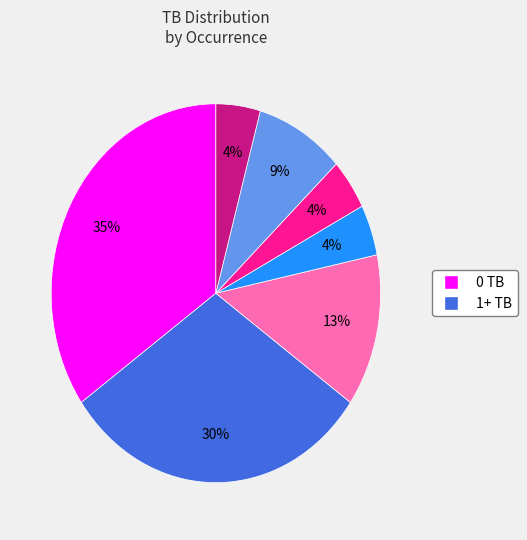

To the nearest percent, what is the average slice percentage?

14%